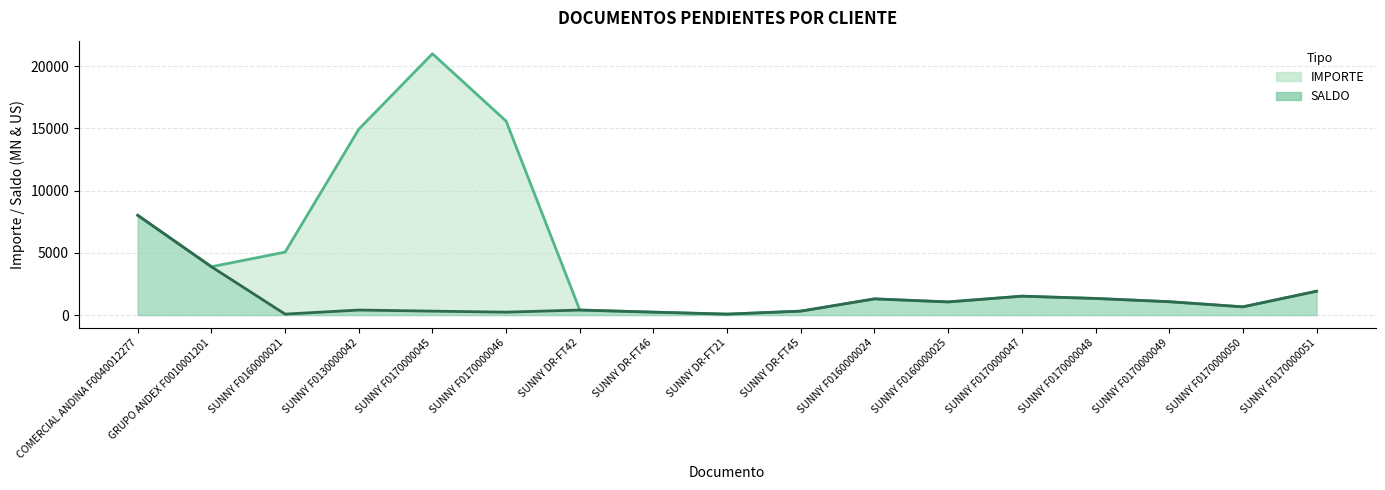

What is the difference between the maximum and minimum values in the SALDO series?

7935.7